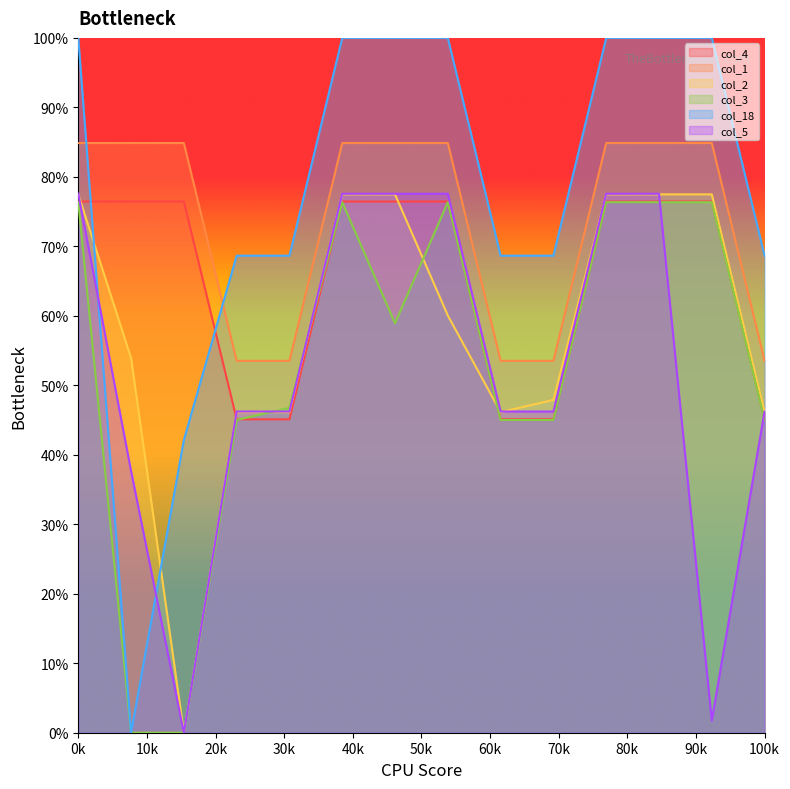

What is the sum of all col_1 values?

1031.4